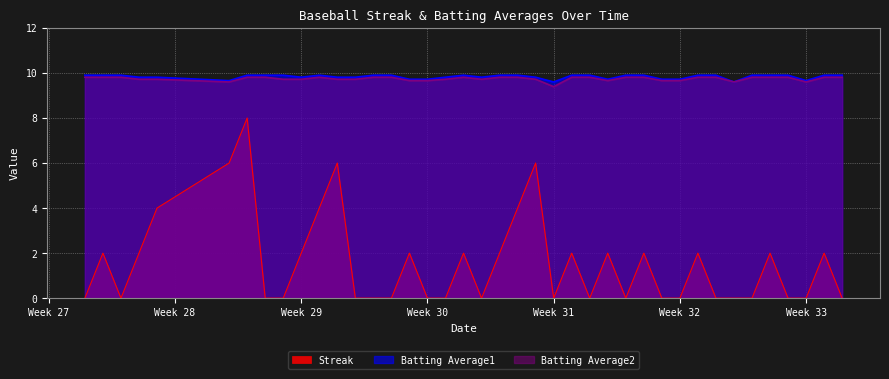

Count the number of categories in the chart.

40